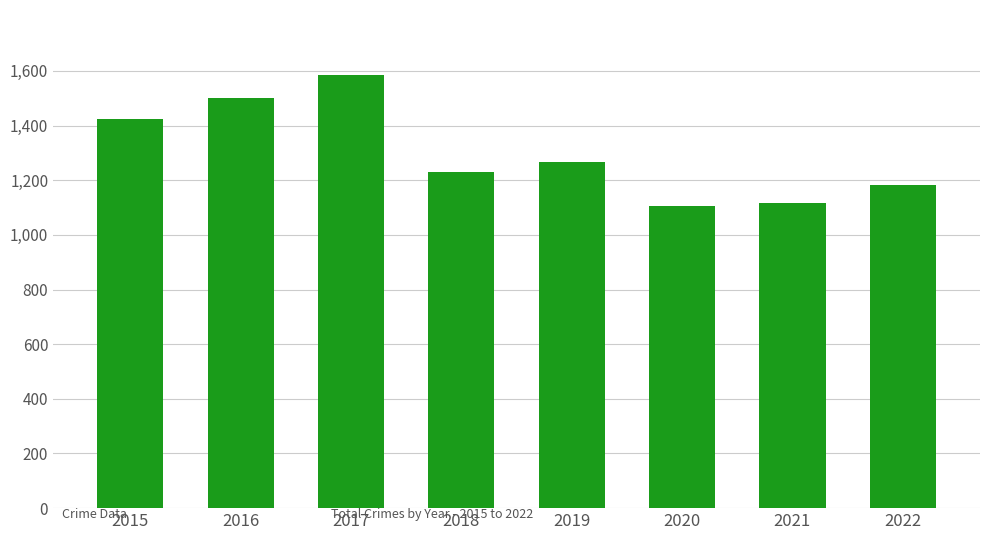

What is the value of the 8th bar from the left?

1184